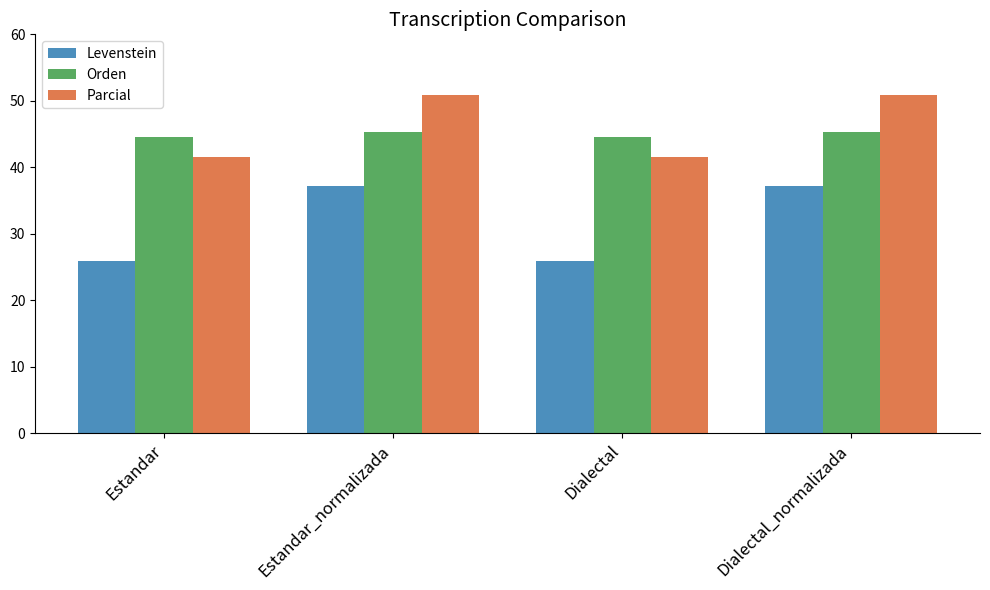

List the series in order of their peak value, highest first.

Parcial, Orden, Levenstein